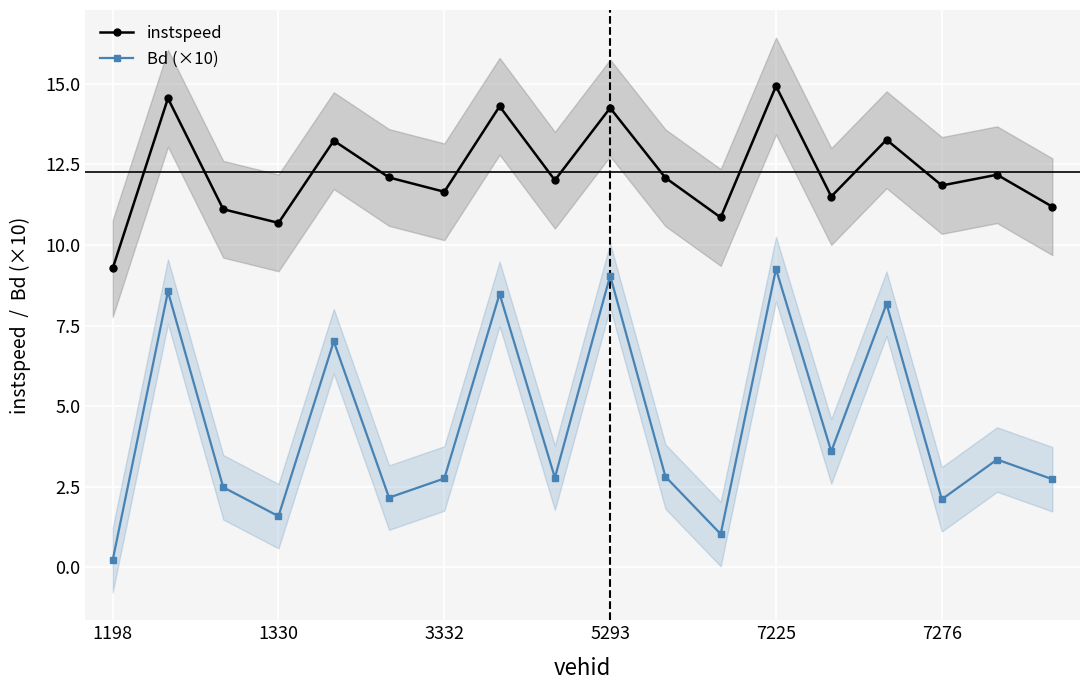

True or false: Bd (×10) and instspeed intersect in this chart.

False